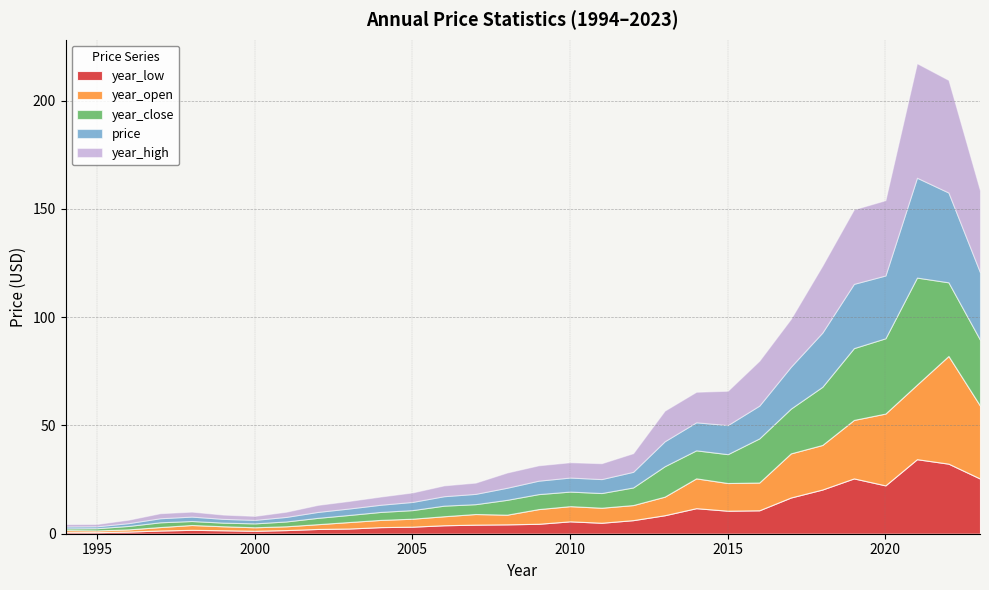

What is the value of the year_low point at the 14th from the left?

4.2